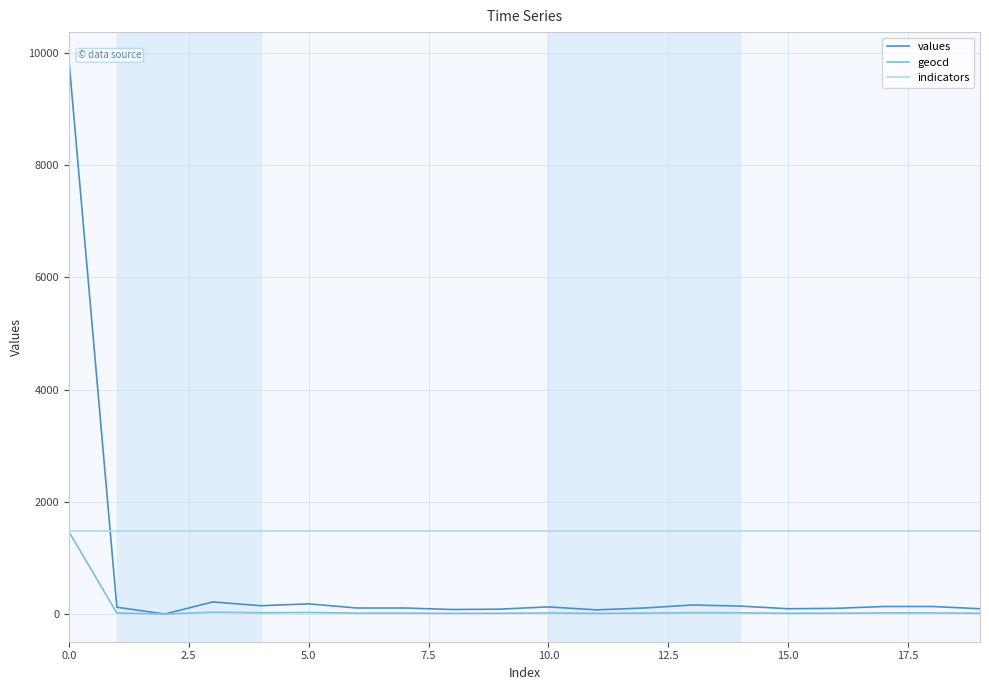

How many lines are shown in the chart?

3